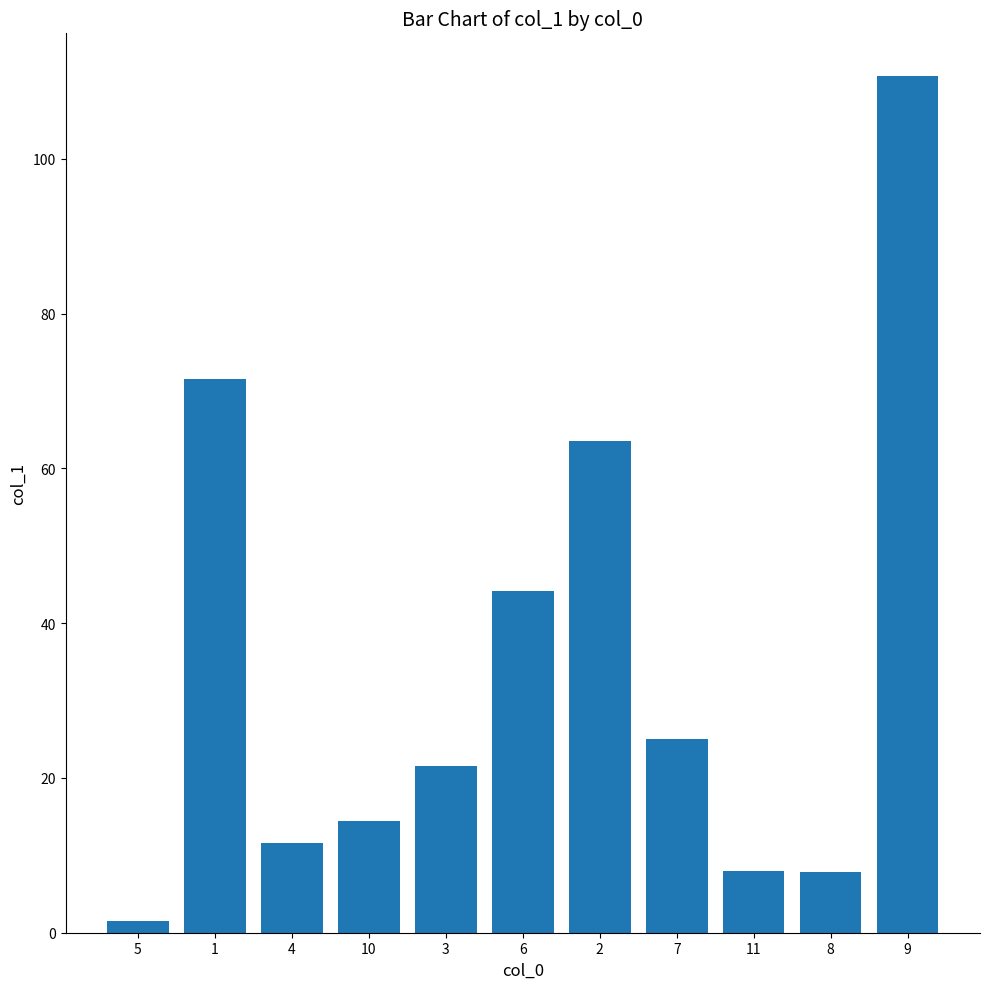

What is the sum of the values at 5 and 10?

16.0